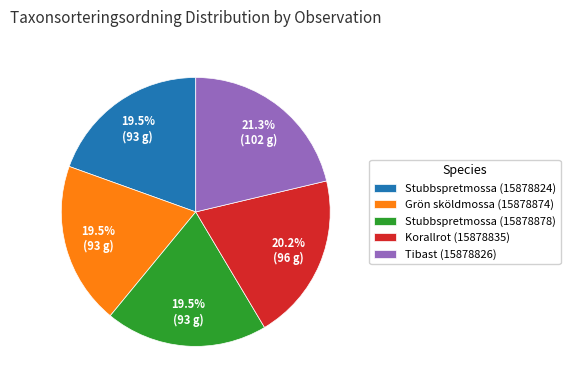

Approximately how many times larger is the value at Korallrot (15878835) compared to Grön sköldmossa (15878874)?

1.0